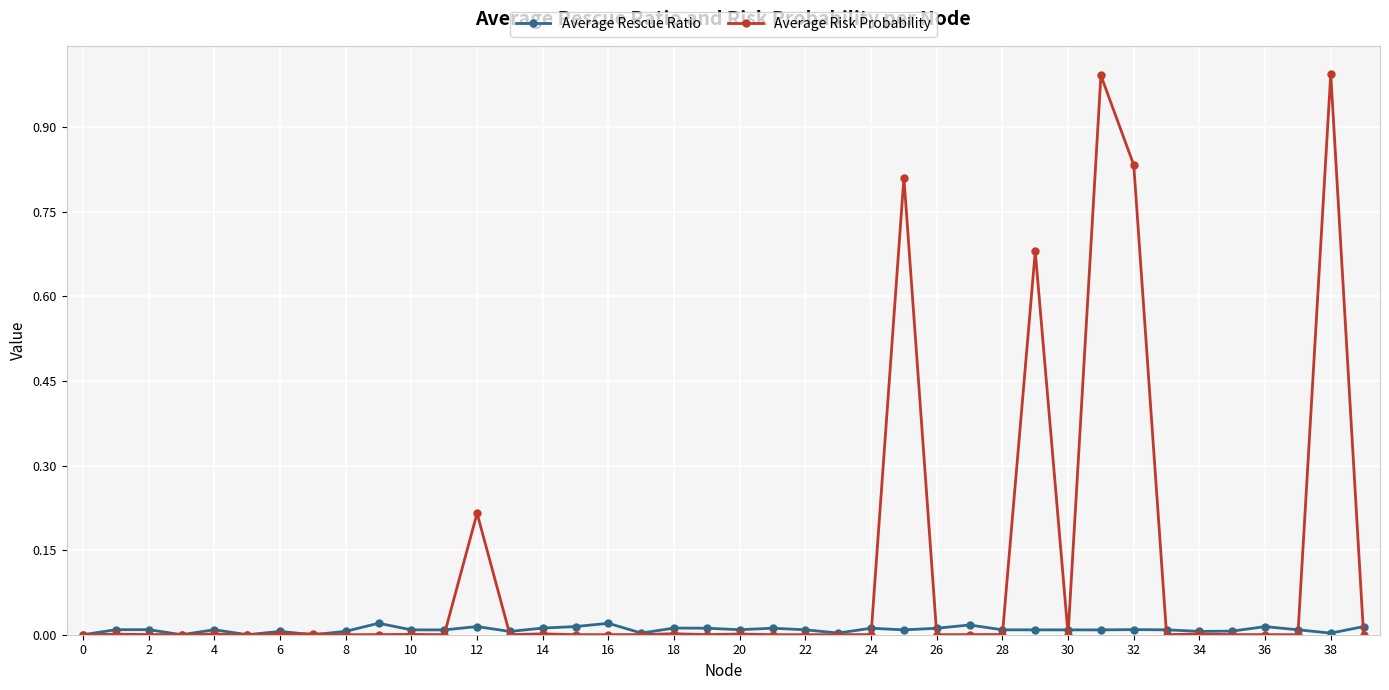

Which series has the largest range (max minus min)?

Average Risk Probability